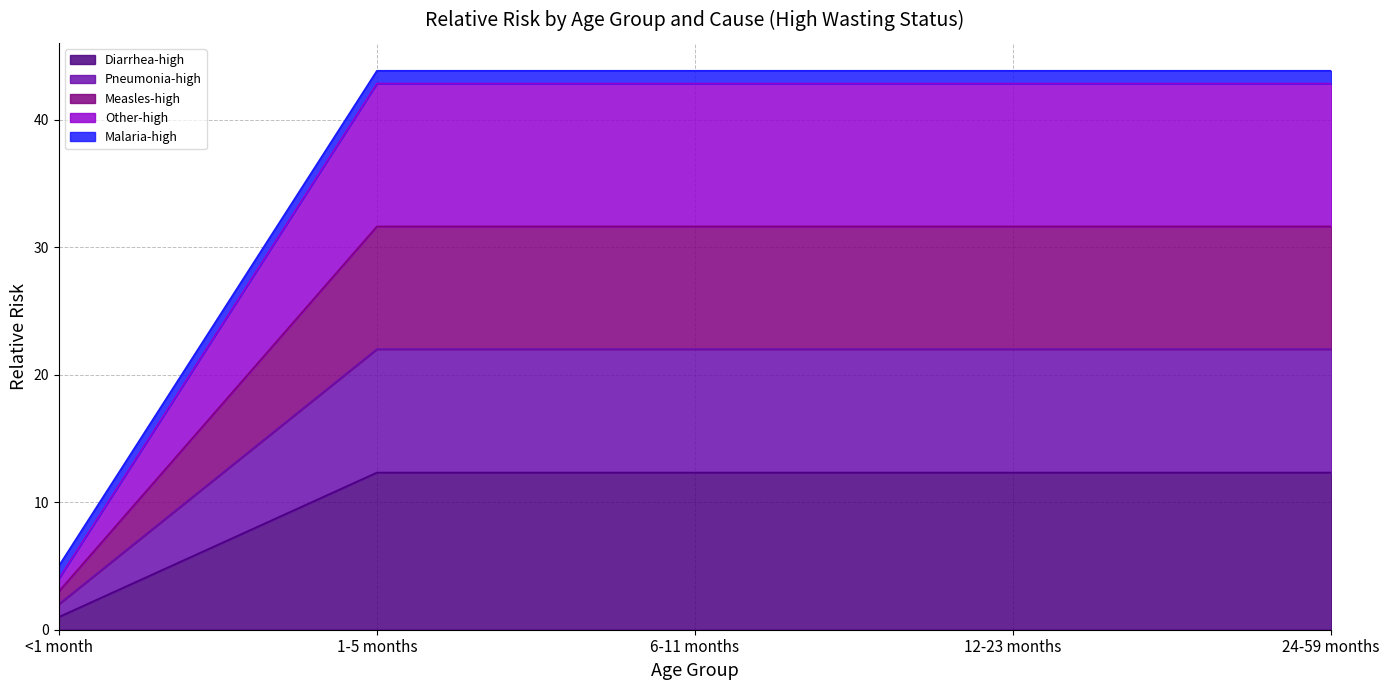

What is the label of the 2nd point from the left?

1-5 months